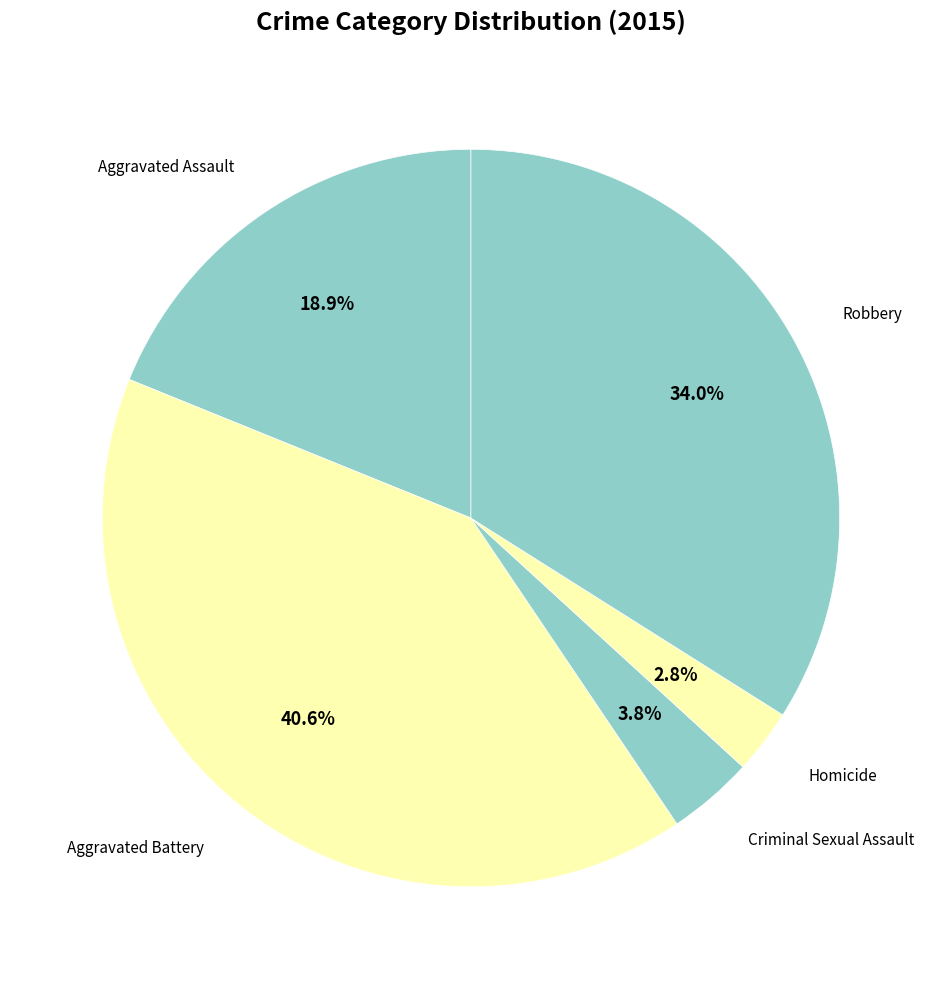

Which category has the smallest portion of the pie?

Homicide